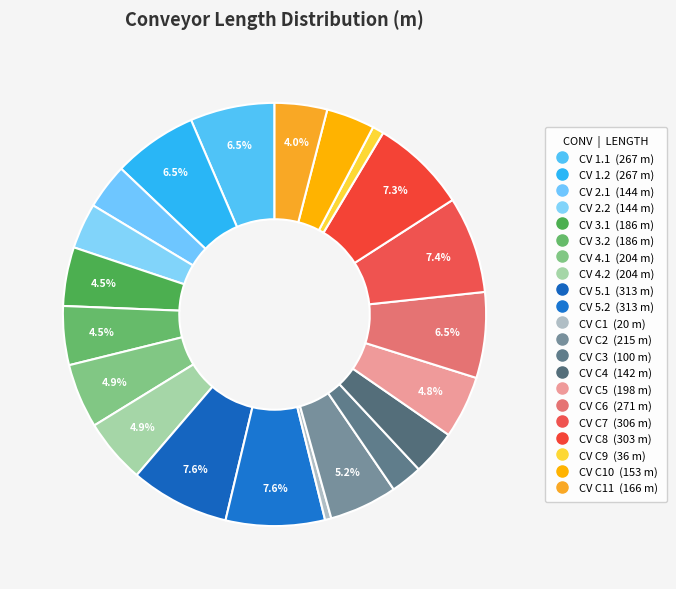

Count the number of slices in the pie.

21